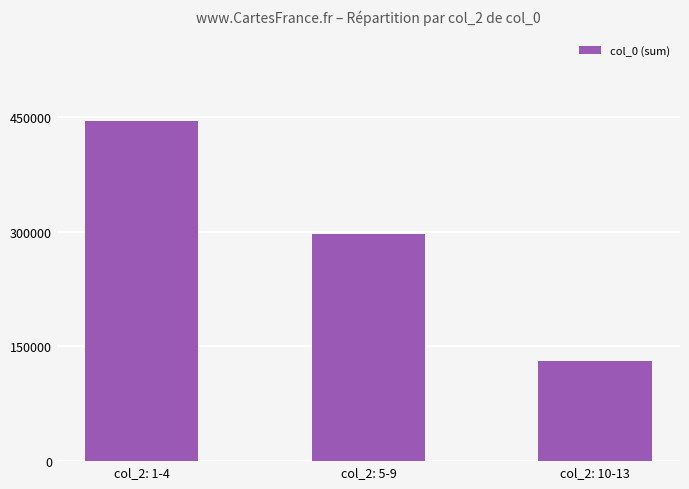

What is the maximum value shown in the chart?

445303